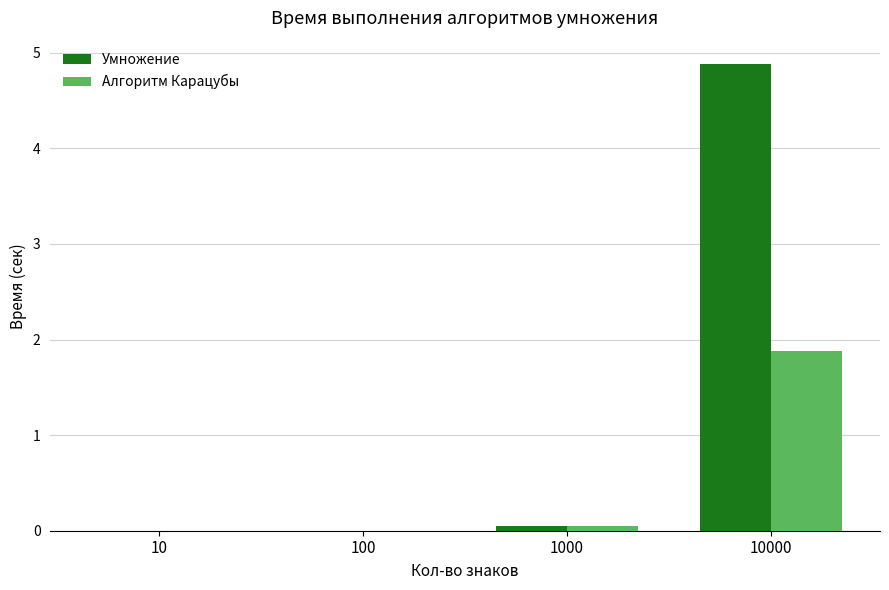

True or false: Алгоритм Карацубы has a value of 0.0 at 10.

True